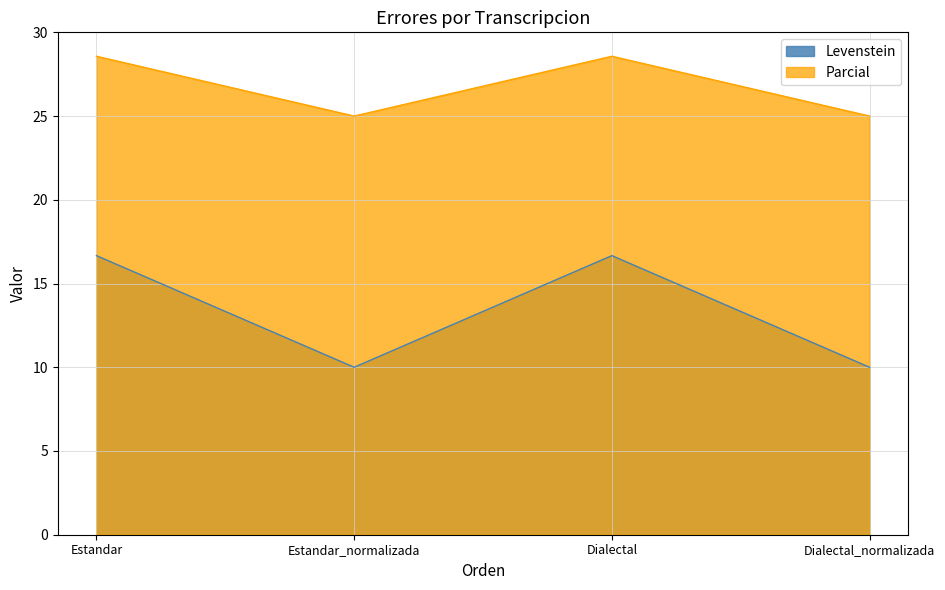

At how many categories does at least one series exceed 28?

2